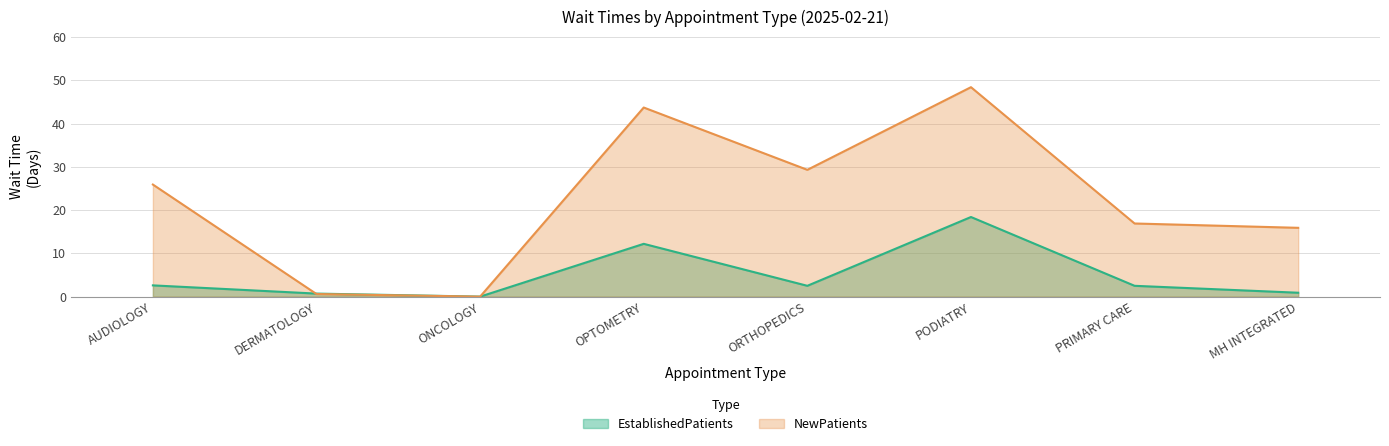

Reading right to left, list all the values displayed in this chart.

EstablishedPatients: 0.9	2.5	18.4	2.5	12.2	0.0	0.7	2.6
NewPatients: 15.9	16.9	48.4	29.3	43.7	0.0	0.6	25.9